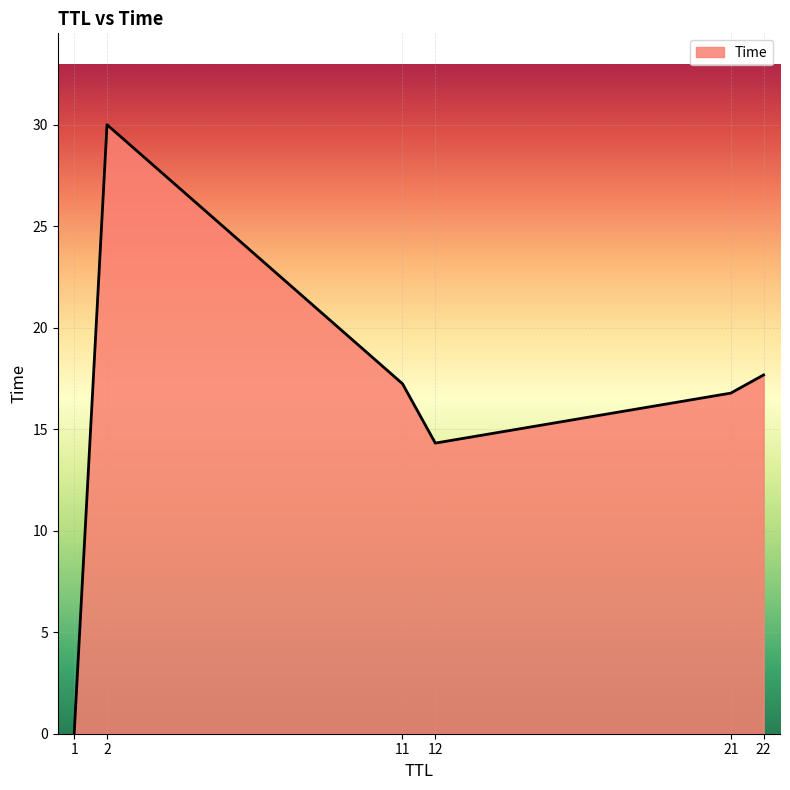

Which has a higher value, 11 or 12?

11